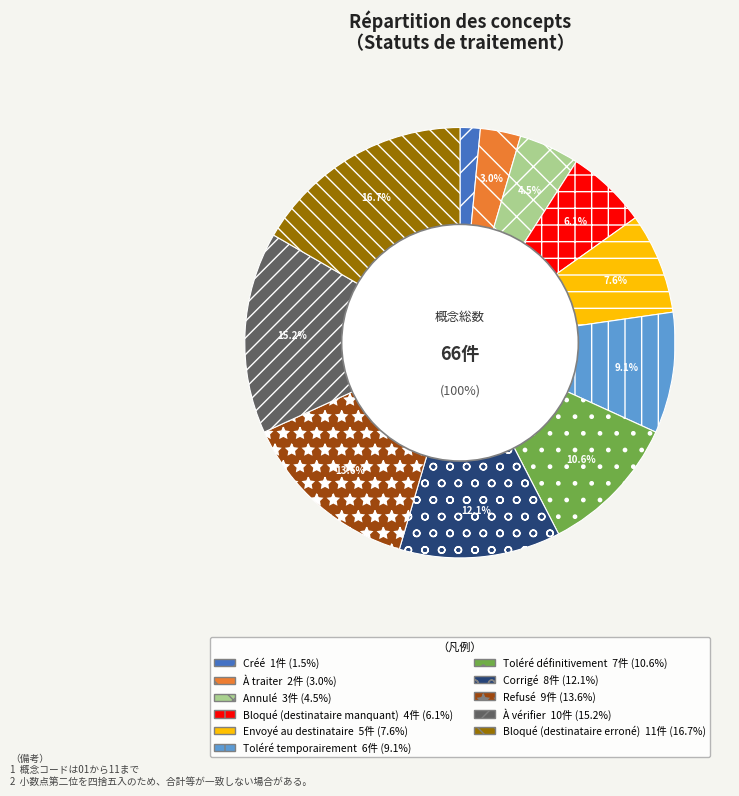

Is Corrigé the majority of the pie?

No